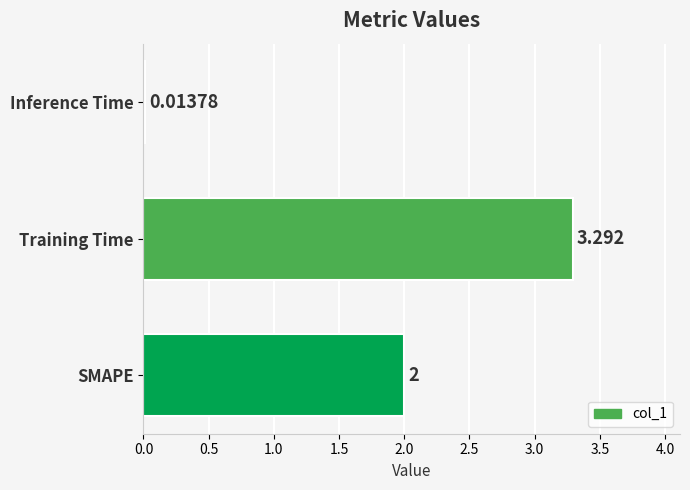

List the labels in order of value, largest first.

Training Time, SMAPE, Inference Time